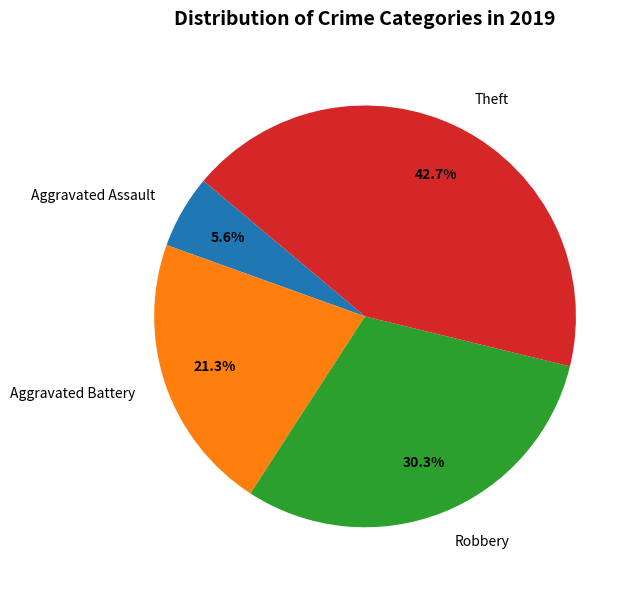

Which category has the biggest portion of the pie?

Theft